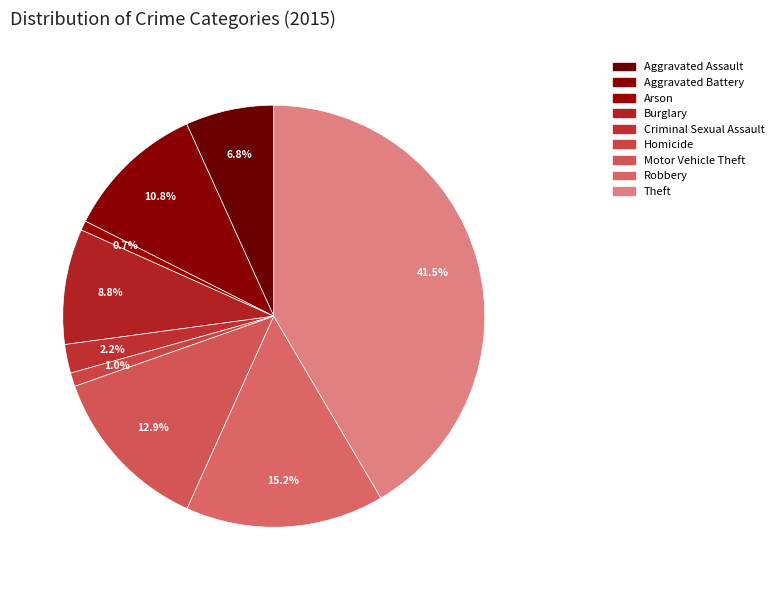

To the nearest percent, what is the average slice percentage?

11%